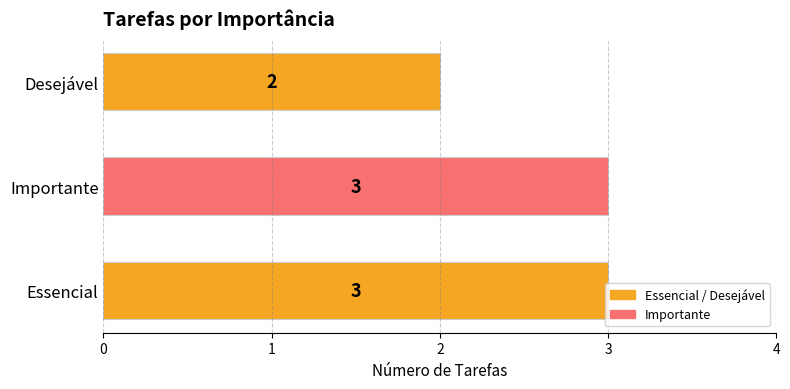

What is the sum of all values?

8